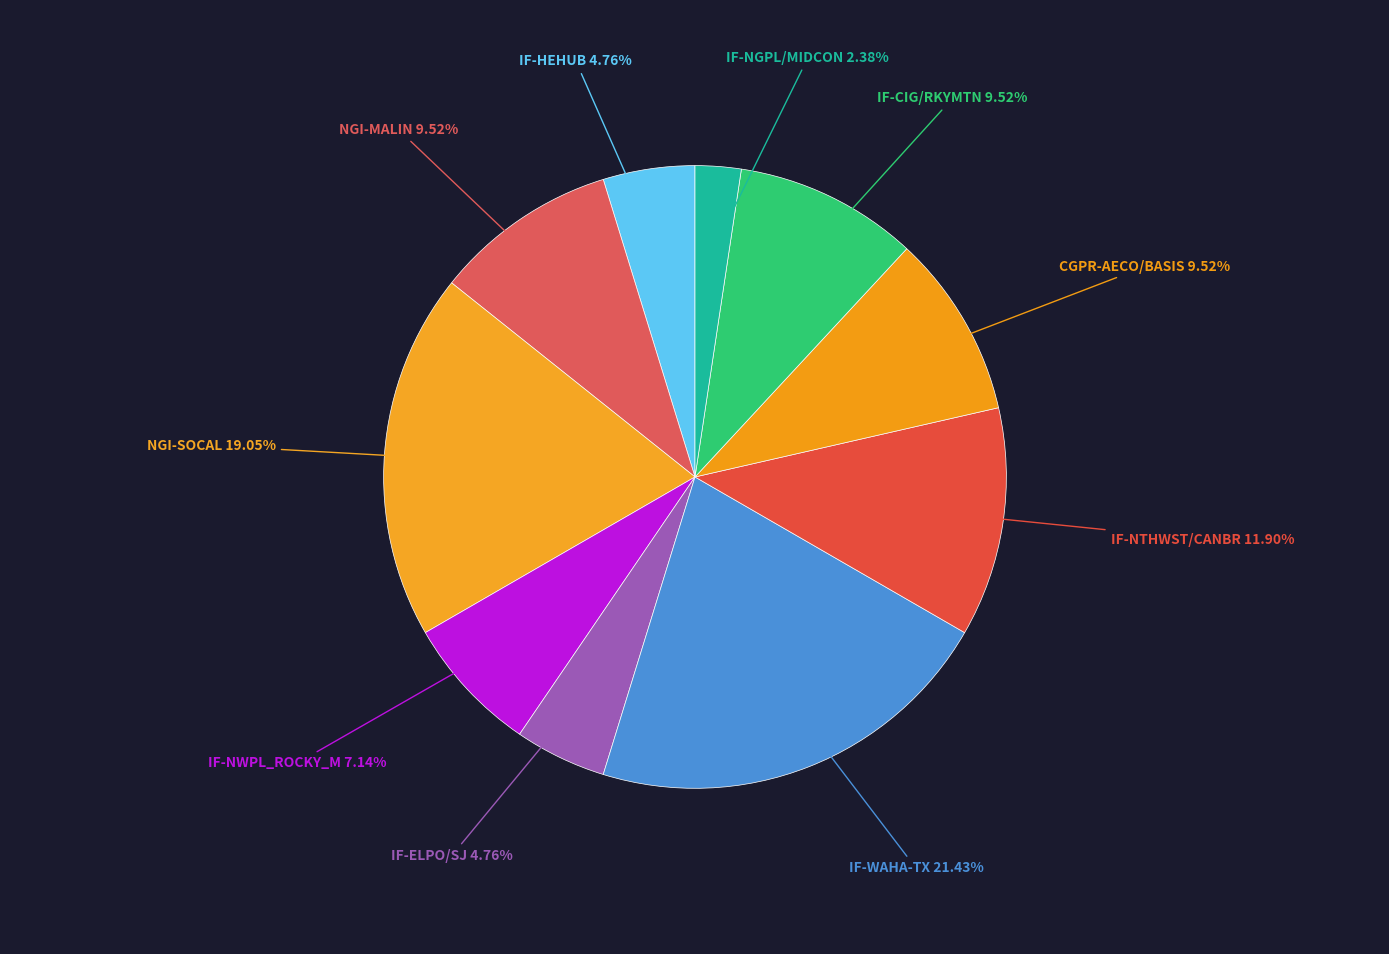

What is the largest slice in the pie chart?

IF-WAHA-TX